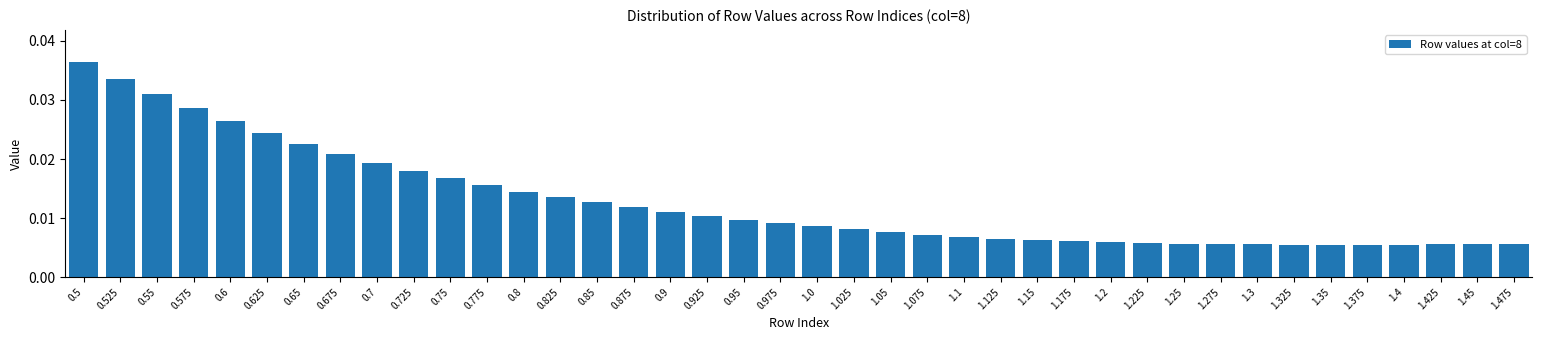

Which category has the highest value across all series?

0.5